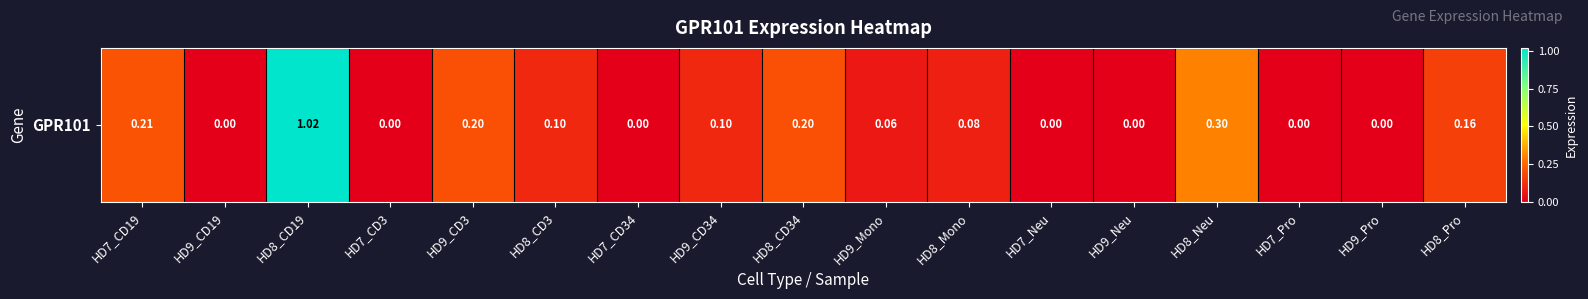

What is the average value?

0.1